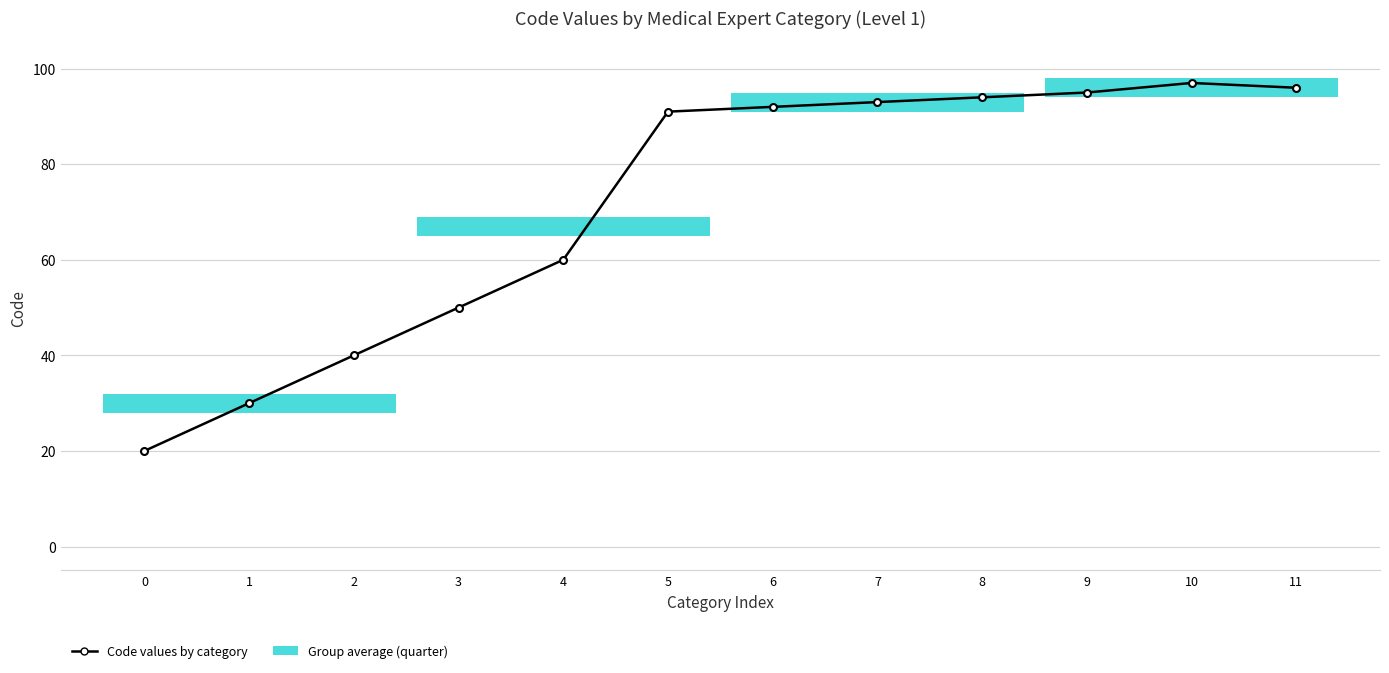

Reading left to right, list all the values displayed in this chart.

20	30	40	50	60	91	92	93	94	95	97	96